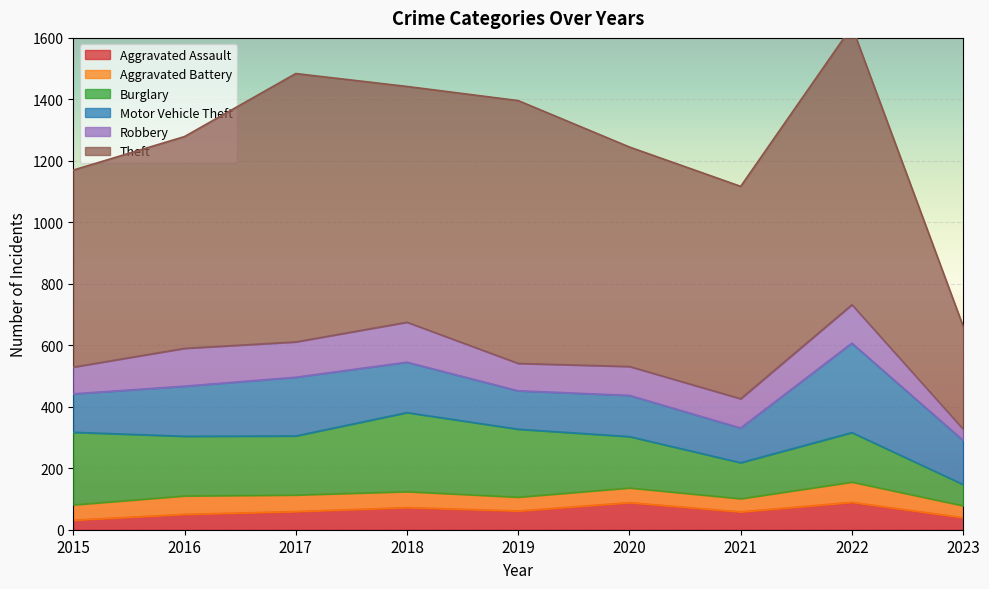

What is the sum of the Motor Vehicle Theft values at 2016 and 2018?

327